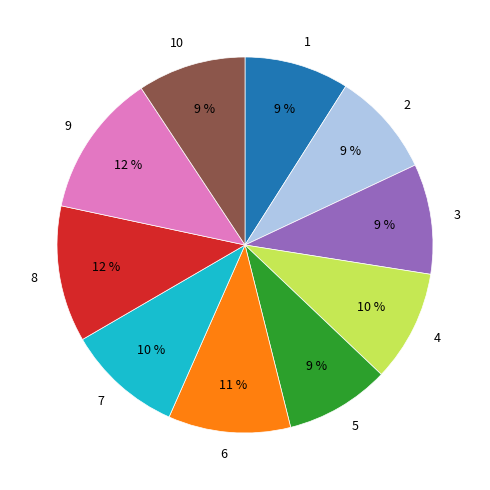

Between 9 and 10, which is larger?

9